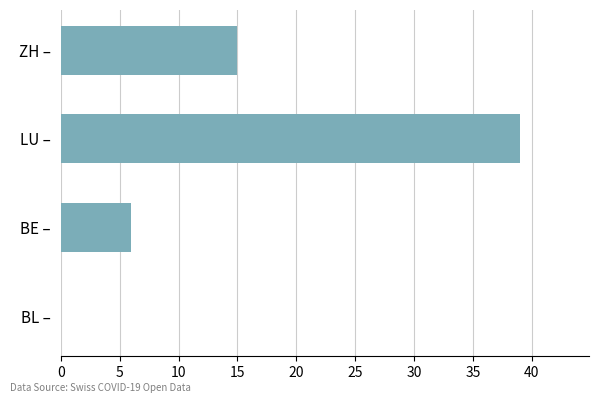

How many data points does each series have?

4